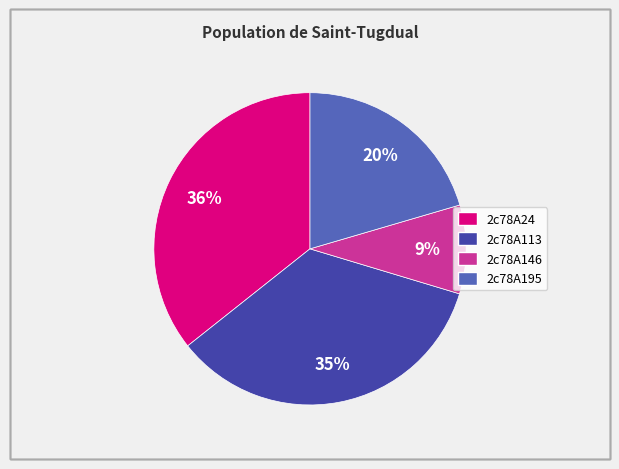

What is the ratio of the value at 2c78A24 to the value at 2c78A113?

1.0